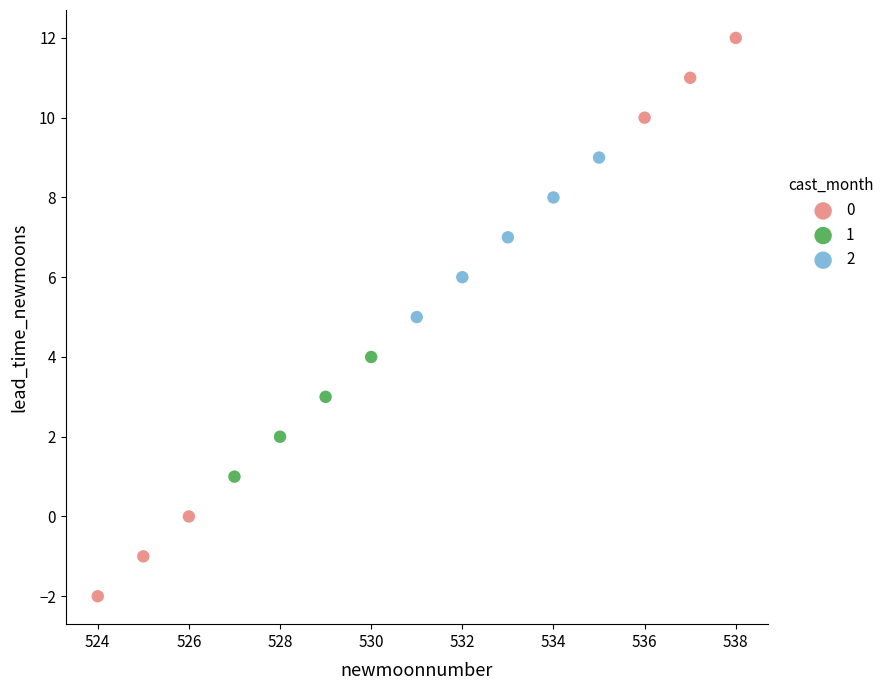

What are all the series names shown in the legend?

0, 1, 2